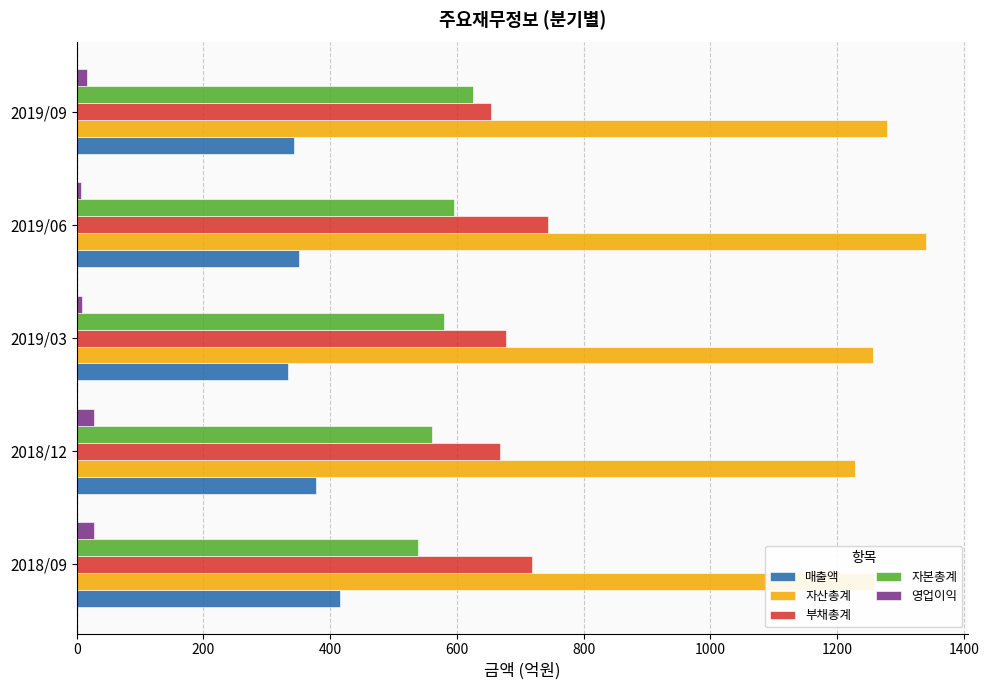

Which label corresponds to the largest value in the chart?

2019/06